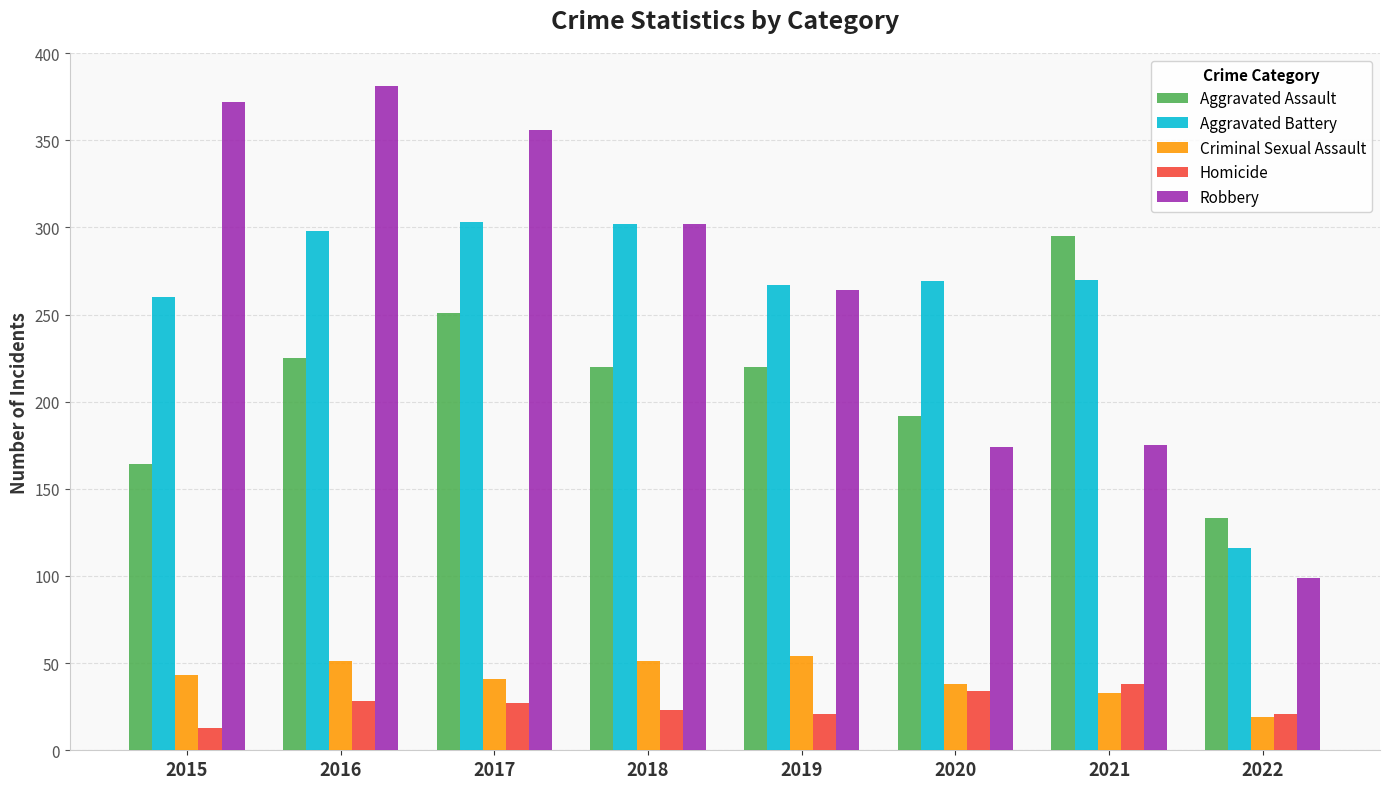

What is the highest value of the Criminal Sexual Assault series?

54